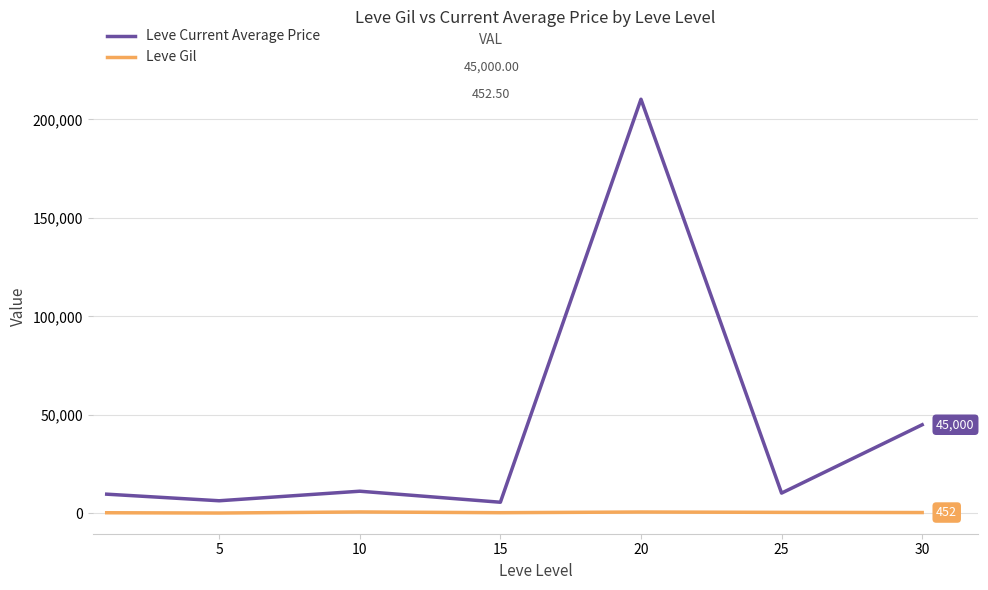

True or false: Leve Gil and Leve Current Average Price intersect in this chart.

False